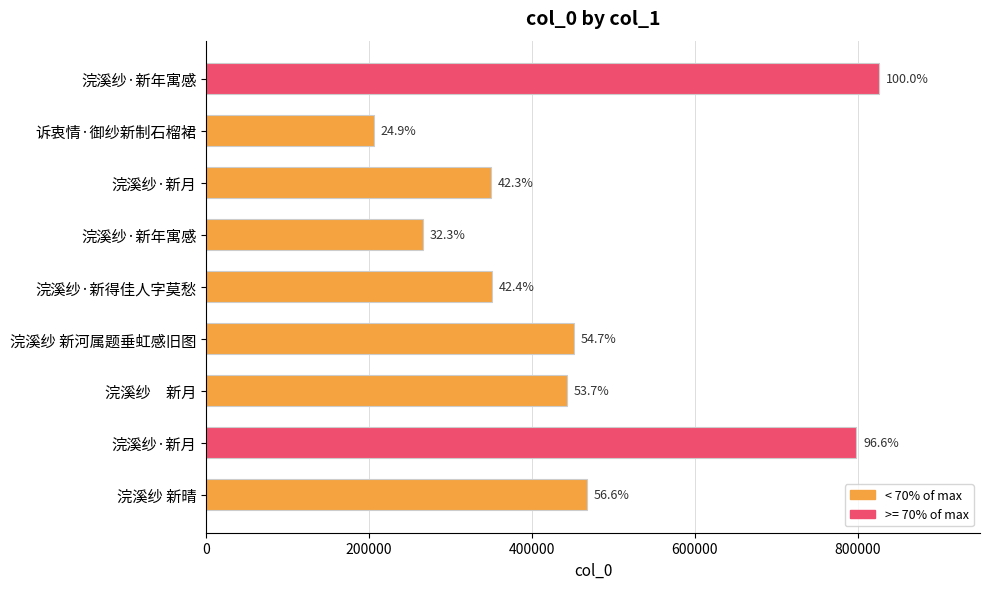

How many bars are there in total?

9